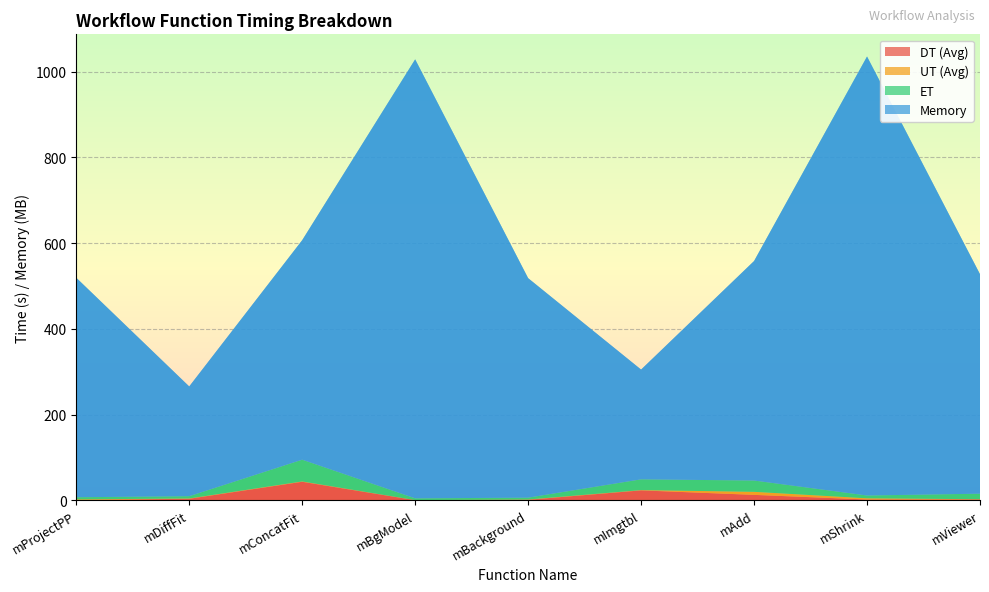

Reading left to right, what are all the values shown in this chart?

DT (Avg): 0.7	3.7	43.3	0.3	1.3	23.2	12.7	1.9	2.1
UT (Avg): 1.6	0.7	0.8	0.3	0.7	0.6	7.1	2.8	0.6
ET: 5.0	5.3	50.7	4.1	4.3	25.1	26.4	6.6	12.9
Memory: 512.0	256.0	512.0	1024.0	512.0	256.0	512.0	1024.0	512.0